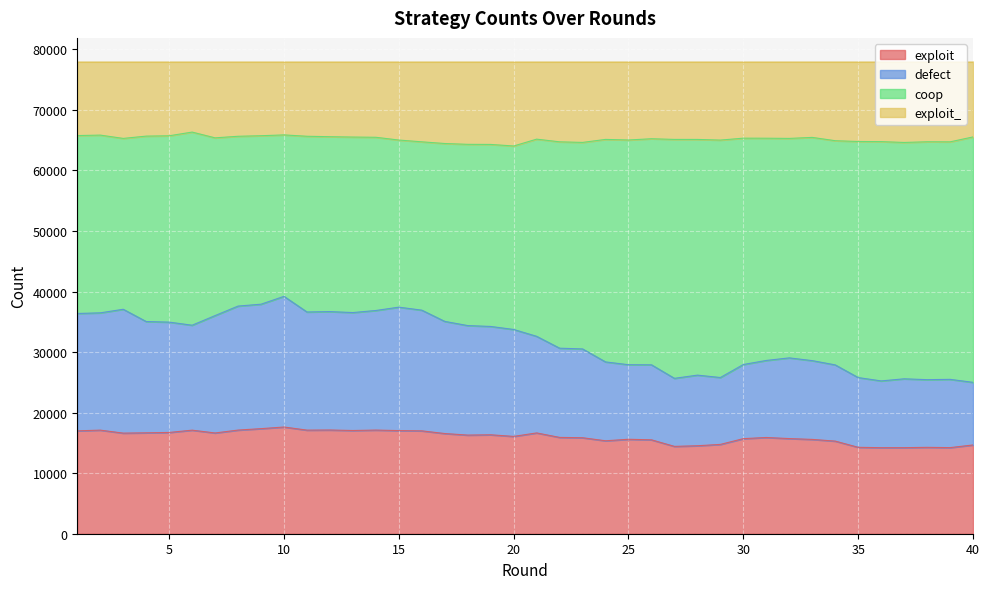

What is the value of the defect point at the 2nd from the left?

36484